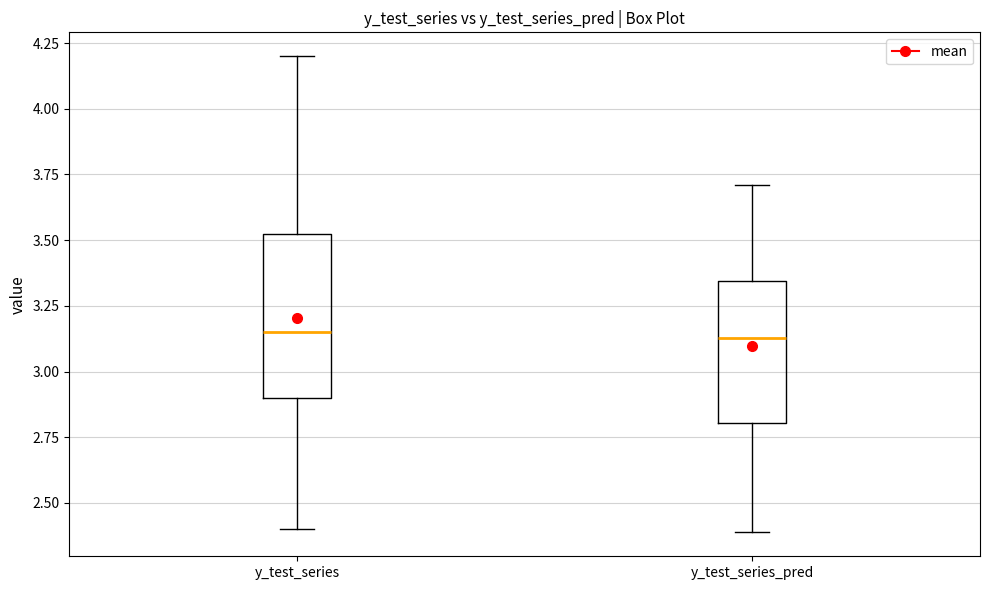

Which box is the tallest, from its lower edge to its upper edge?

y_test_series